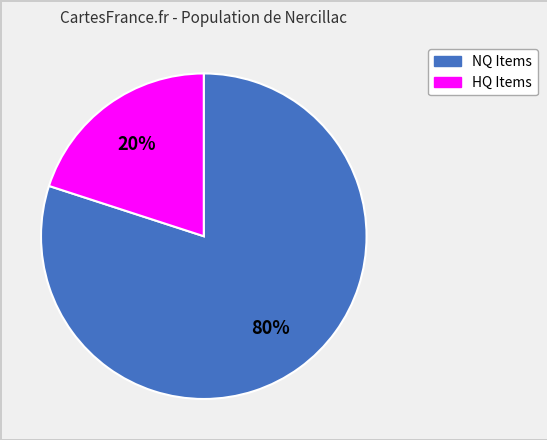

Count the number of slices in the pie.

2